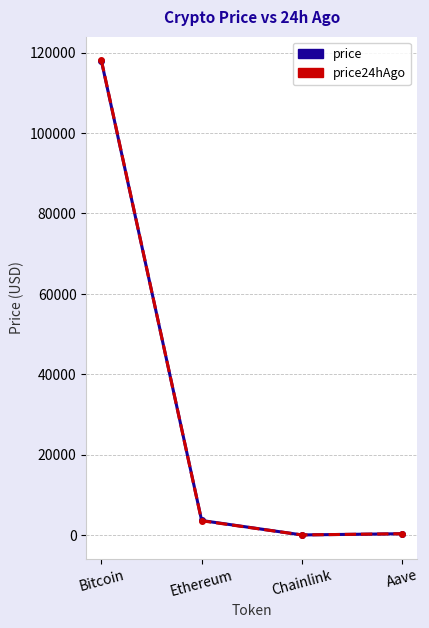

True or false: price has a value of 18.5 at Chainlink.

True